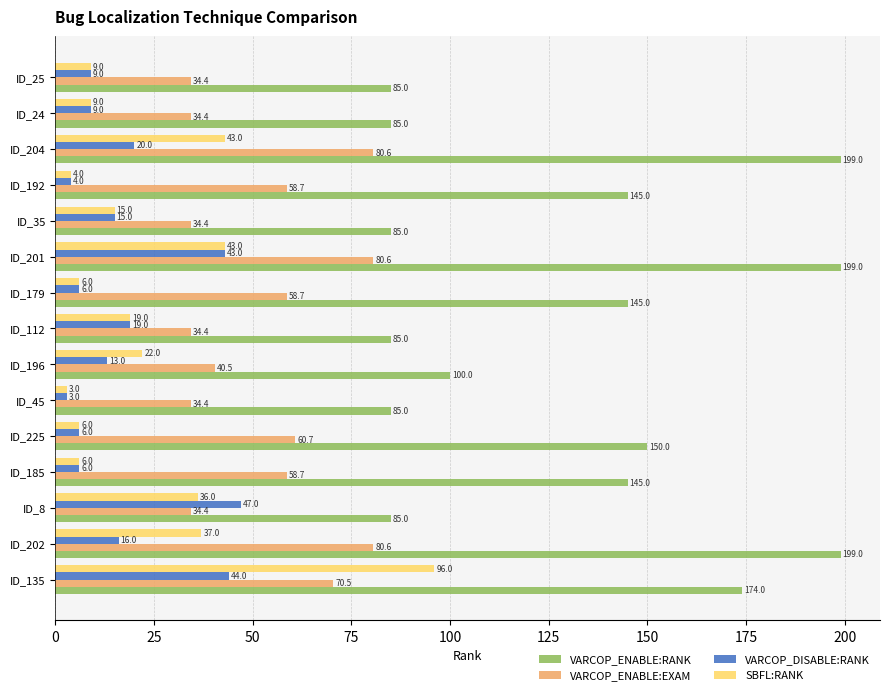

Read the VARCOP_ENABLE:RANK value at ID_25.

85.0